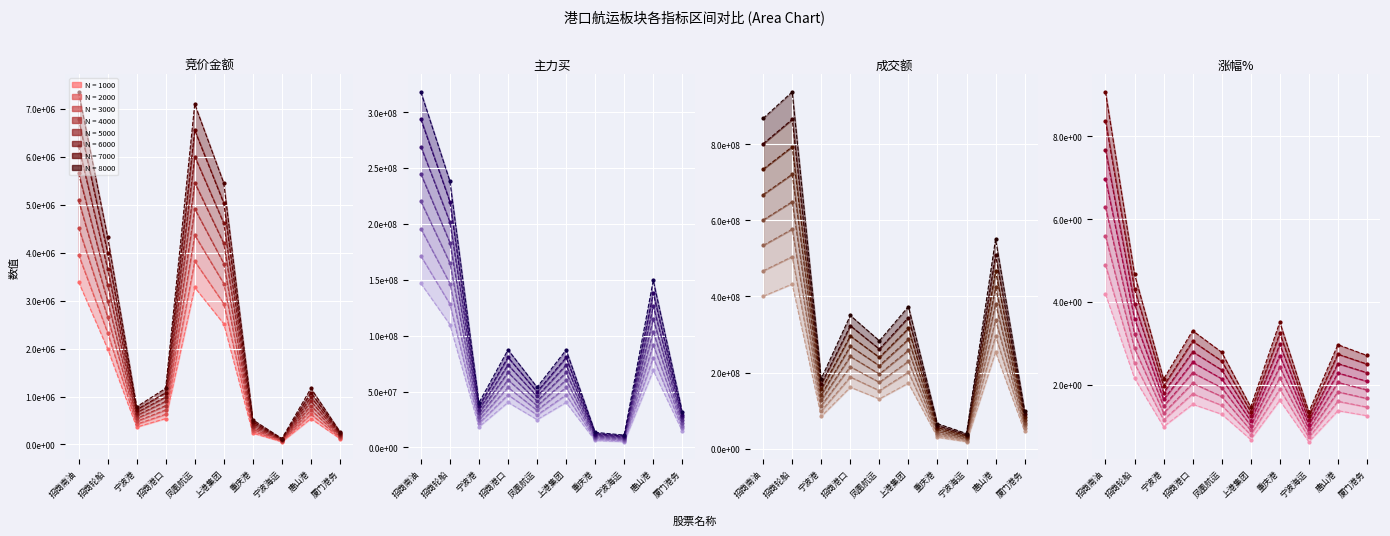

True or false: 涨幅% has a value of 0.9 at 唐山港.

False